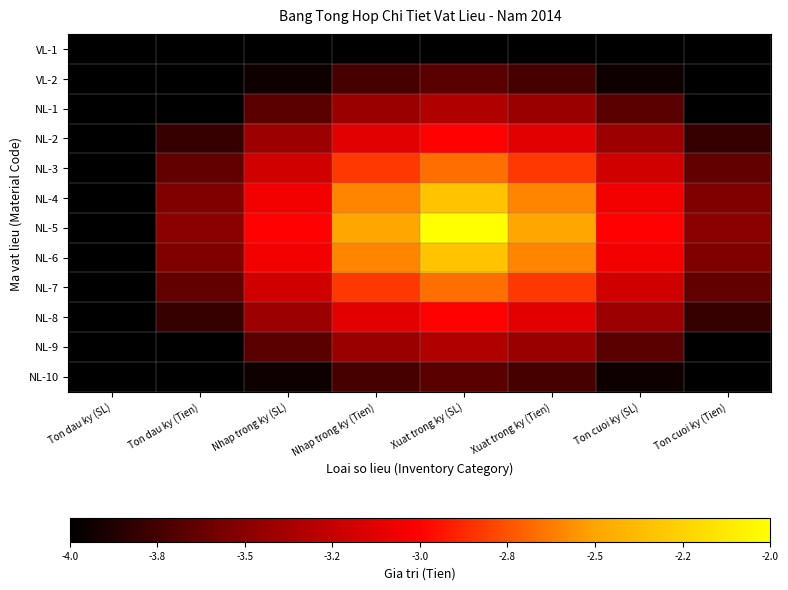

Reading right to left, transcribe all the data shown in this chart.

VL-1: Ton cuoi ky (Tien)=-4.0	Ton cuoi ky (SL)=-4.0	Xuat trong ky (Tien)=-4.0	Xuat trong ky (SL)=-4.0	Nhap trong ky (Tien)=-4.0	Nhap trong ky (SL)=-4.0	Ton dau ky (Tien)=-4.0	Ton dau ky (SL)=-4.0
VL-2: Ton cuoi ky (Tien)=-4.0	Ton cuoi ky (SL)=-3.9	Xuat trong ky (Tien)=-3.7	Xuat trong ky (SL)=-3.7	Nhap trong ky (Tien)=-3.7	Nhap trong ky (SL)=-3.9	Ton dau ky (Tien)=-4.0	Ton dau ky (SL)=-4.0
NL-1: Ton cuoi ky (Tien)=-4.0	Ton cuoi ky (SL)=-3.7	Xuat trong ky (Tien)=-3.4	Xuat trong ky (SL)=-3.3	Nhap trong ky (Tien)=-3.4	Nhap trong ky (SL)=-3.7	Ton dau ky (Tien)=-4.0	Ton dau ky (SL)=-4.0
NL-2: Ton cuoi ky (Tien)=-3.8	Ton cuoi ky (SL)=-3.4	Xuat trong ky (Tien)=-3.1	Xuat trong ky (SL)=-3.0	Nhap trong ky (Tien)=-3.1	Nhap trong ky (SL)=-3.4	Ton dau ky (Tien)=-3.8	Ton dau ky (SL)=-4.0
NL-3: Ton cuoi ky (Tien)=-3.6	Ton cuoi ky (SL)=-3.2	Xuat trong ky (Tien)=-2.8	Xuat trong ky (SL)=-2.7	Nhap trong ky (Tien)=-2.8	Nhap trong ky (SL)=-3.2	Ton dau ky (Tien)=-3.6	Ton dau ky (SL)=-4.0
NL-4: Ton cuoi ky (Tien)=-3.5	Ton cuoi ky (SL)=-3.1	Xuat trong ky (Tien)=-2.6	Xuat trong ky (SL)=-2.3	Nhap trong ky (Tien)=-2.6	Nhap trong ky (SL)=-3.1	Ton dau ky (Tien)=-3.5	Ton dau ky (SL)=-4.0
NL-5: Ton cuoi ky (Tien)=-3.5	Ton cuoi ky (SL)=-3.0	Xuat trong ky (Tien)=-2.5	Xuat trong ky (SL)=-2.0	Nhap trong ky (Tien)=-2.5	Nhap trong ky (SL)=-3.0	Ton dau ky (Tien)=-3.5	Ton dau ky (SL)=-4.0
NL-6: Ton cuoi ky (Tien)=-3.5	Ton cuoi ky (SL)=-3.1	Xuat trong ky (Tien)=-2.6	Xuat trong ky (SL)=-2.3	Nhap trong ky (Tien)=-2.6	Nhap trong ky (SL)=-3.1	Ton dau ky (Tien)=-3.5	Ton dau ky (SL)=-4.0
NL-7: Ton cuoi ky (Tien)=-3.6	Ton cuoi ky (SL)=-3.2	Xuat trong ky (Tien)=-2.8	Xuat trong ky (SL)=-2.7	Nhap trong ky (Tien)=-2.8	Nhap trong ky (SL)=-3.2	Ton dau ky (Tien)=-3.6	Ton dau ky (SL)=-4.0
NL-8: Ton cuoi ky (Tien)=-3.8	Ton cuoi ky (SL)=-3.4	Xuat trong ky (Tien)=-3.1	Xuat trong ky (SL)=-3.0	Nhap trong ky (Tien)=-3.1	Nhap trong ky (SL)=-3.4	Ton dau ky (Tien)=-3.8	Ton dau ky (SL)=-4.0
NL-9: Ton cuoi ky (Tien)=-4.0	Ton cuoi ky (SL)=-3.7	Xuat trong ky (Tien)=-3.4	Xuat trong ky (SL)=-3.3	Nhap trong ky (Tien)=-3.4	Nhap trong ky (SL)=-3.7	Ton dau ky (Tien)=-4.0	Ton dau ky (SL)=-4.0
NL-10: Ton cuoi ky (Tien)=-4.0	Ton cuoi ky (SL)=-3.9	Xuat trong ky (Tien)=-3.7	Xuat trong ky (SL)=-3.7	Nhap trong ky (Tien)=-3.7	Nhap trong ky (SL)=-3.9	Ton dau ky (Tien)=-4.0	Ton dau ky (SL)=-4.0